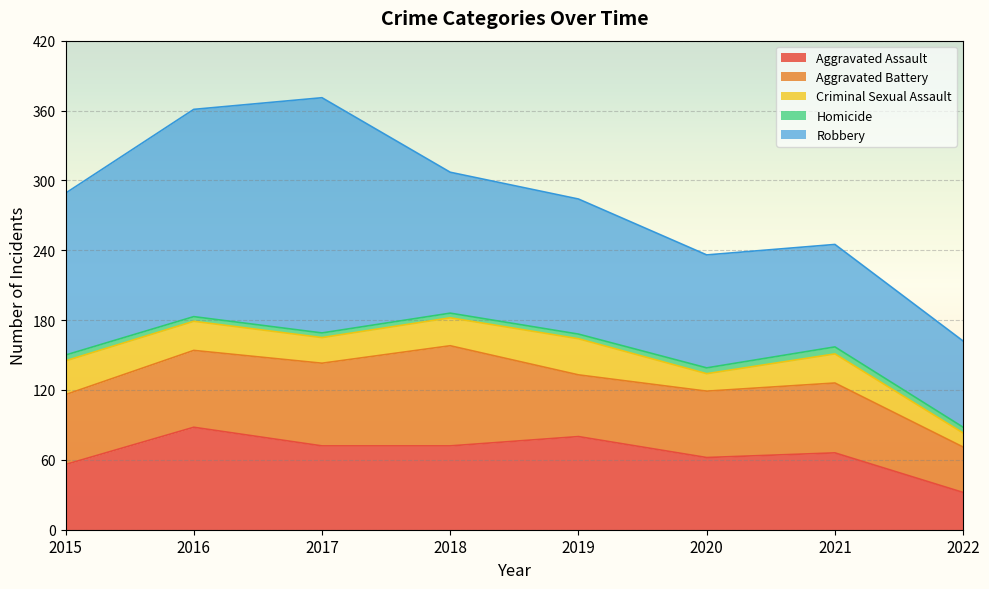

What is the maximum value shown in the chart?

202